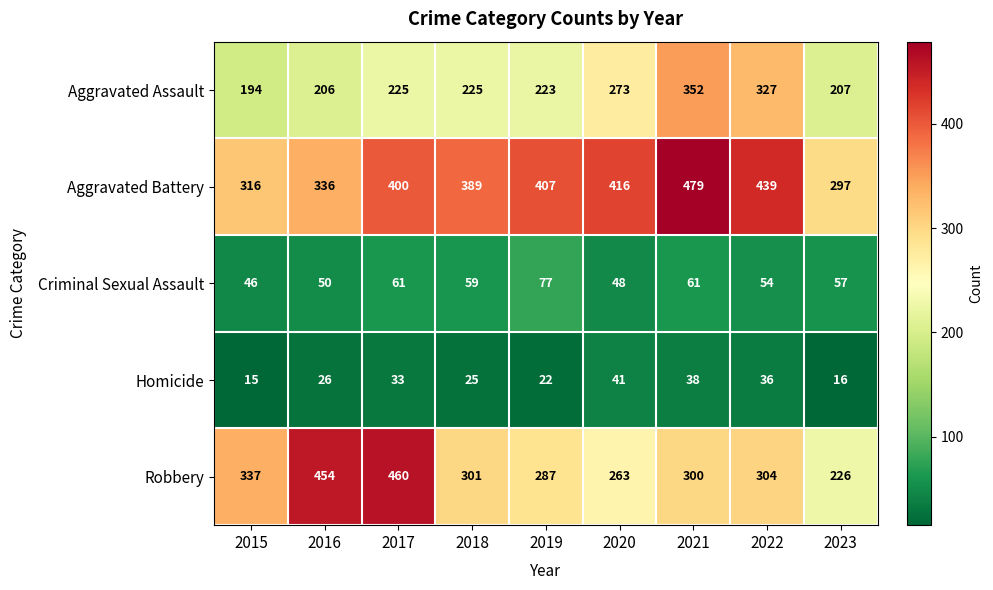

At how many categories does at least one series exceed 399?

6